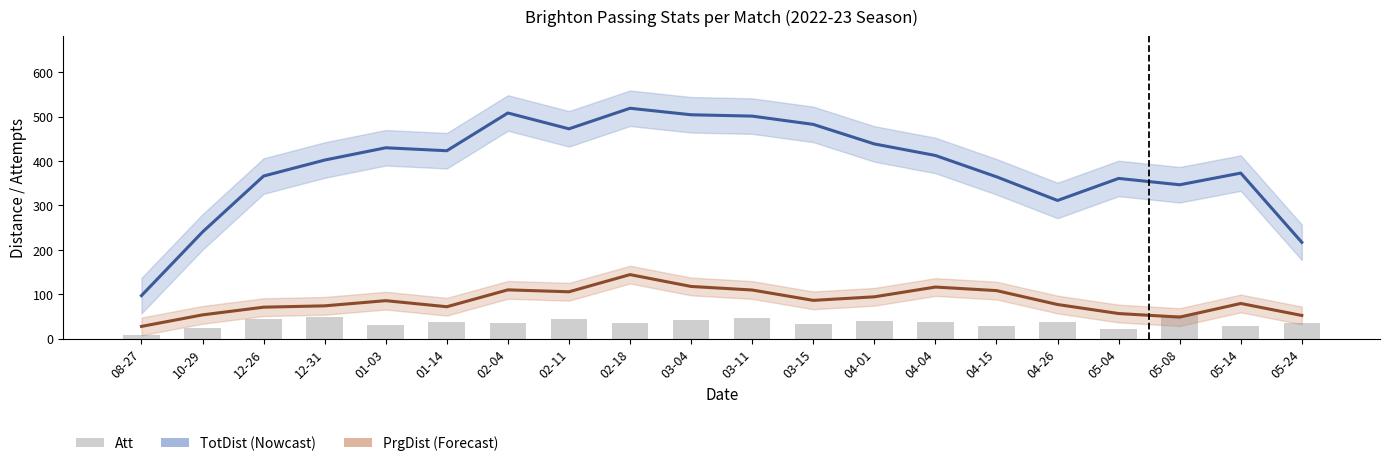

How many data points in TotDist are above 412?

10